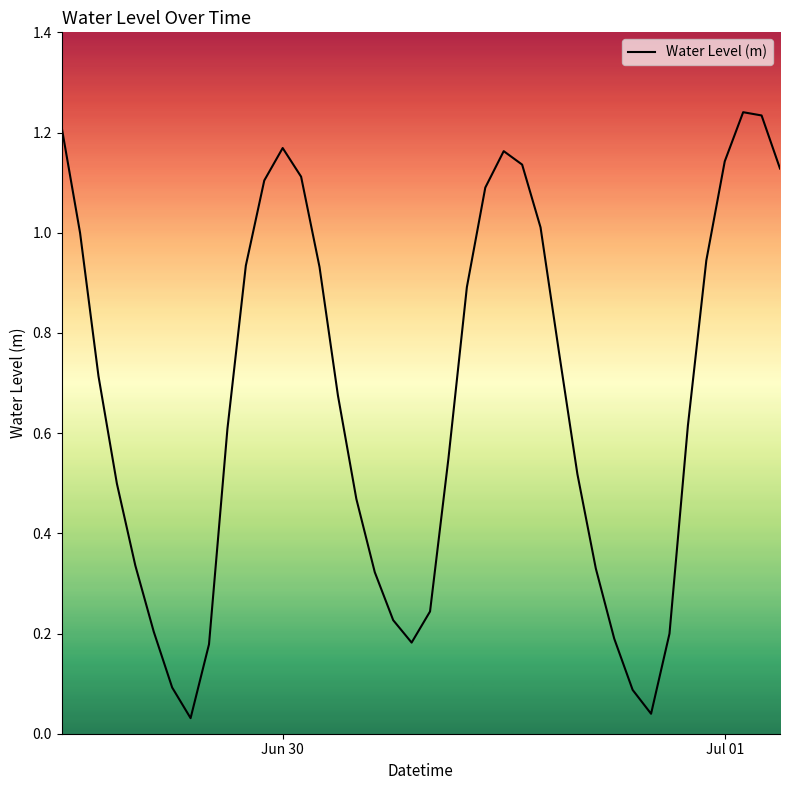

Does the chart have visible grid lines?

No